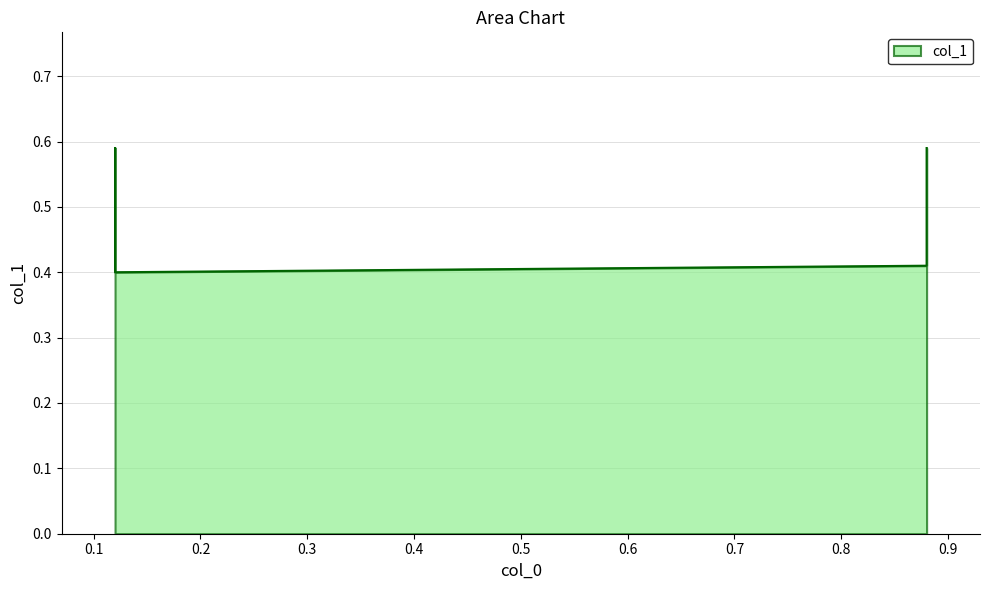

What is the difference between the maximum and minimum values?

0.2